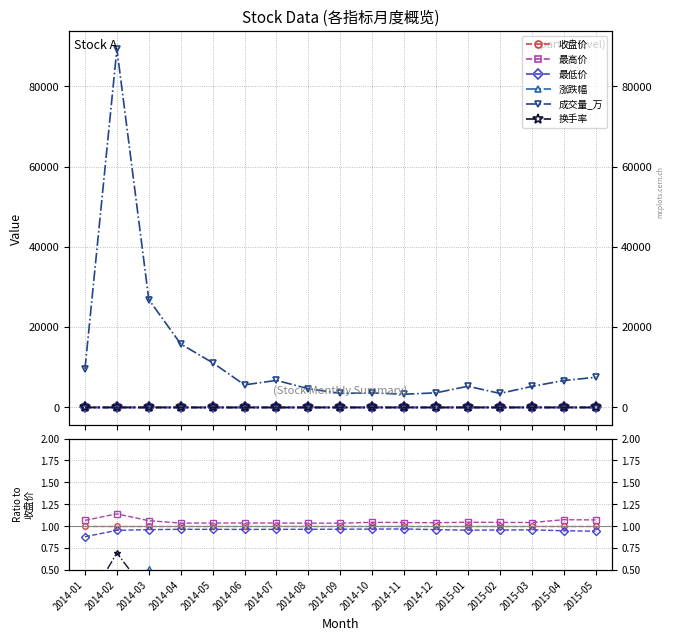

At which category does 涨跌幅 reach its first local valley?

2014-06